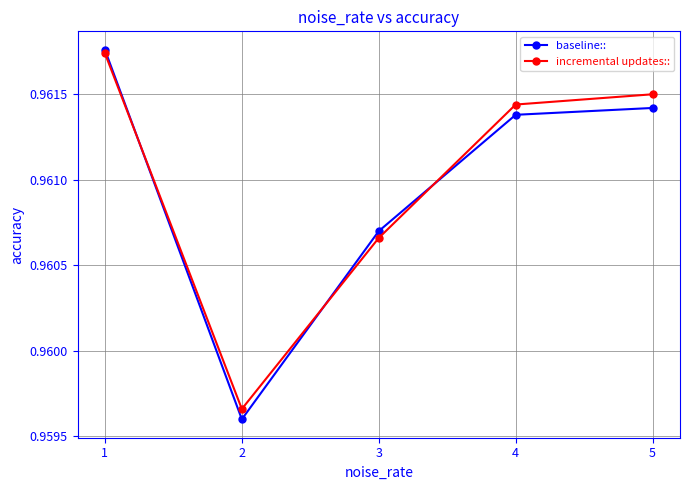

How many distinct data groups are displayed?

2